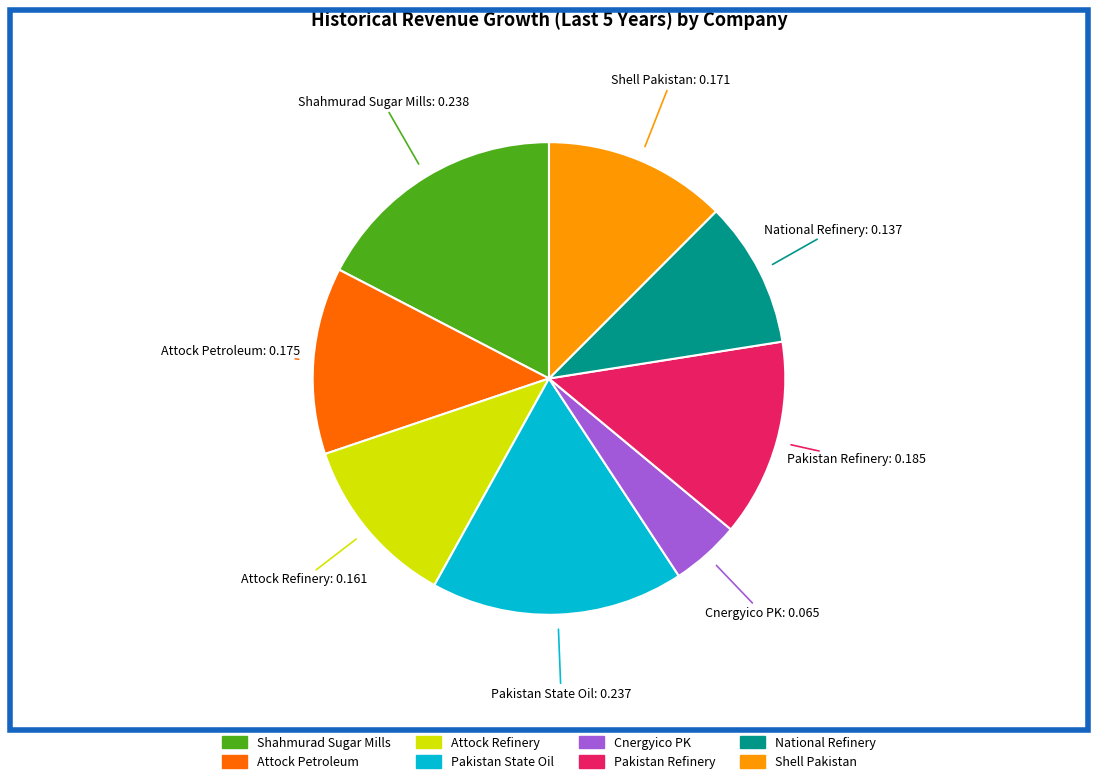

True or false: Shahmurad Sugar Mills accounts for 25% of the total.

False